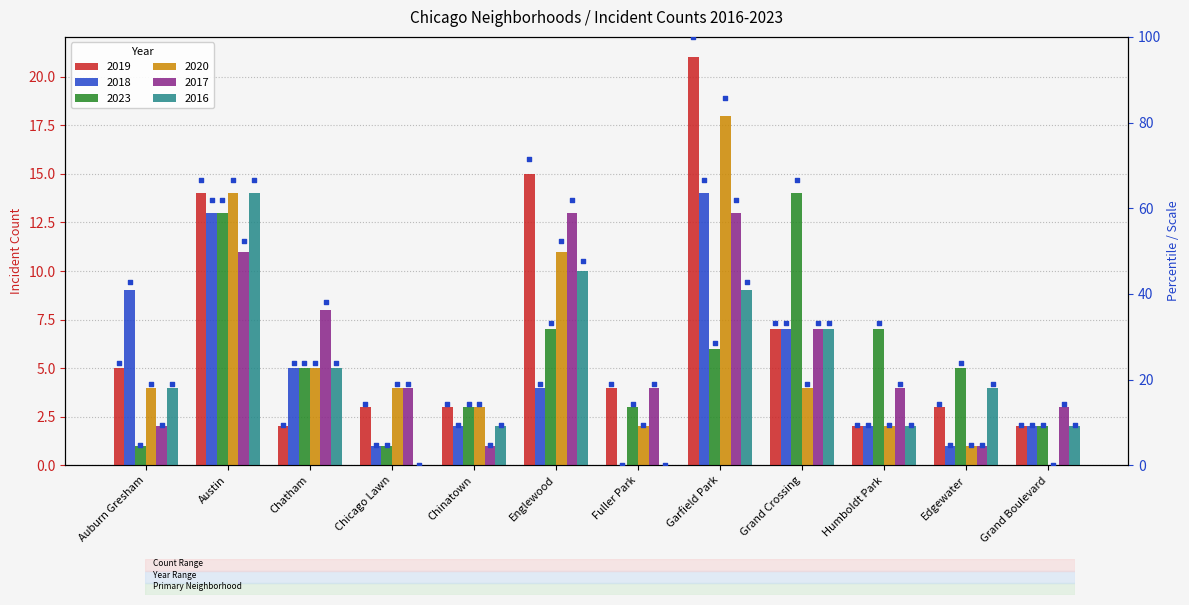

At which category is the sum across all series the highest?

Garfield Park